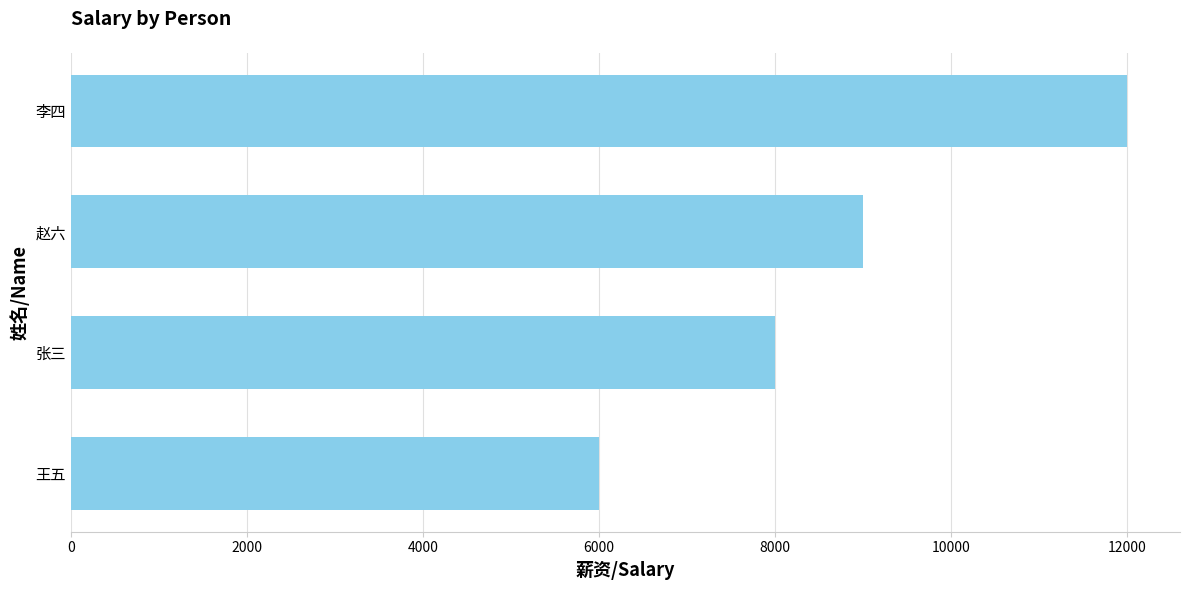

Reading top to bottom, what are all the values shown in this chart?

12000	9000	8000	6000